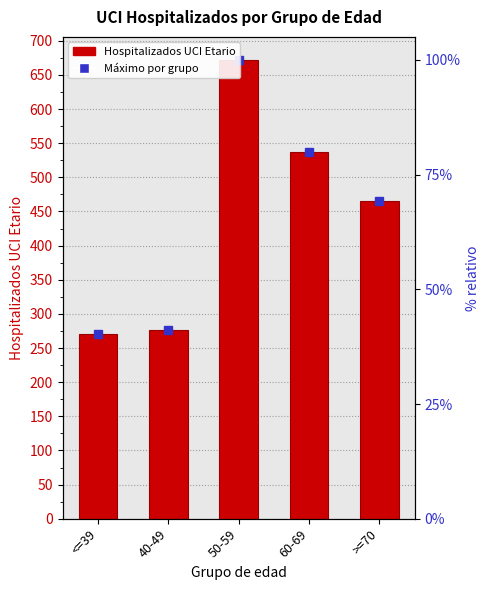

Reading right to left, transcribe all the data shown in this chart.

466	537	672	277	271